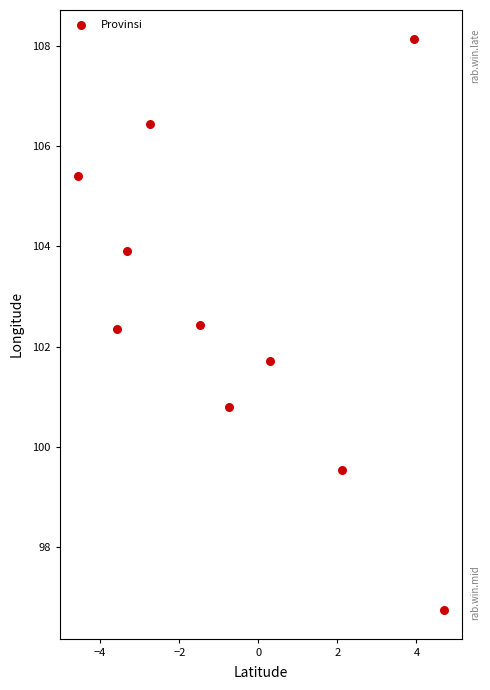

What is the range of Y values (max minus min)?

11.4